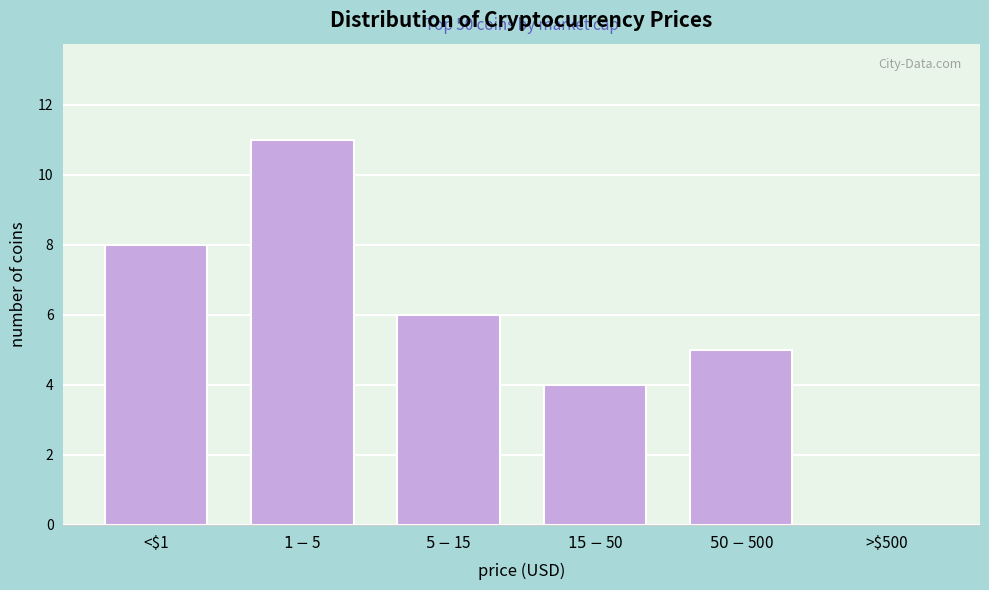

What is the greatest value displayed?

11